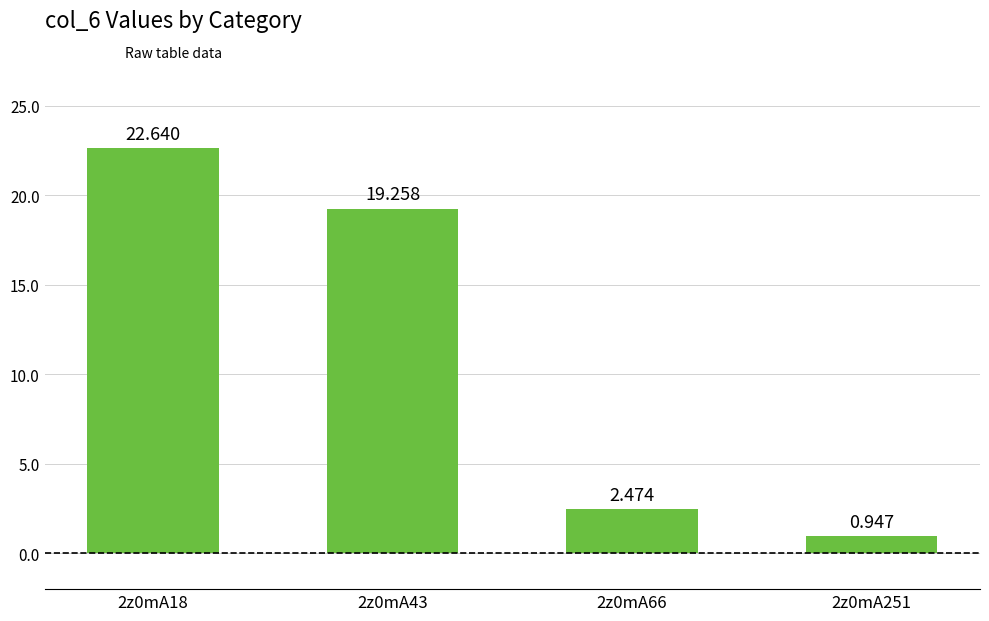

What is the change in value from 2z0mA43 to 2z0mA251?

-18.3